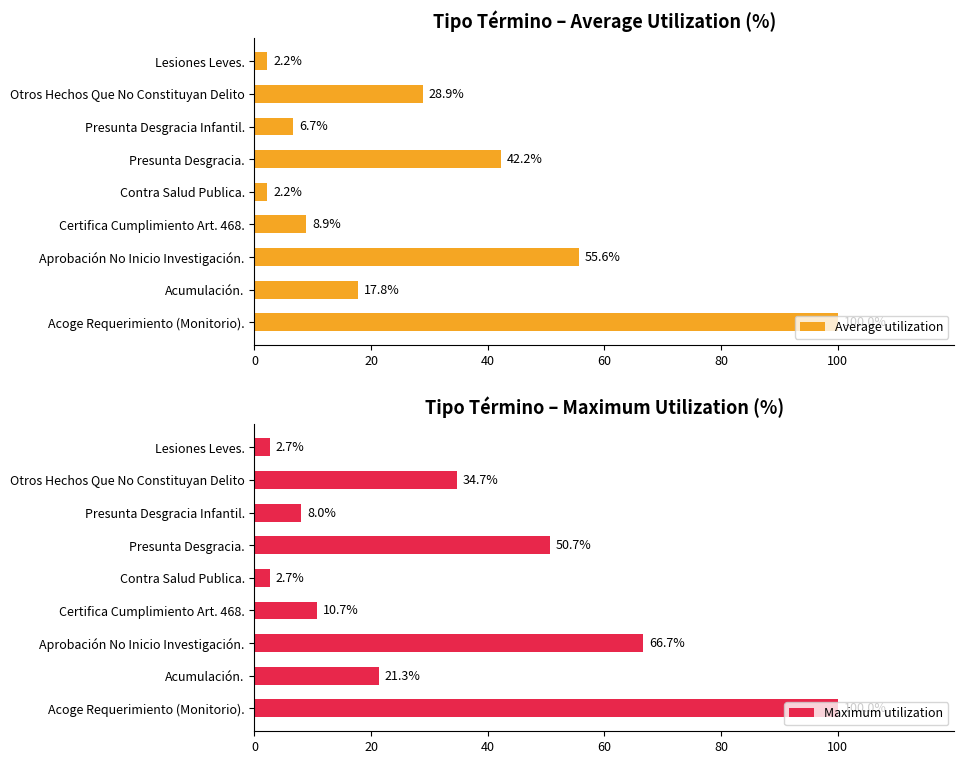

What are all the series names shown in the legend?

Average utilization, Maximum utilization